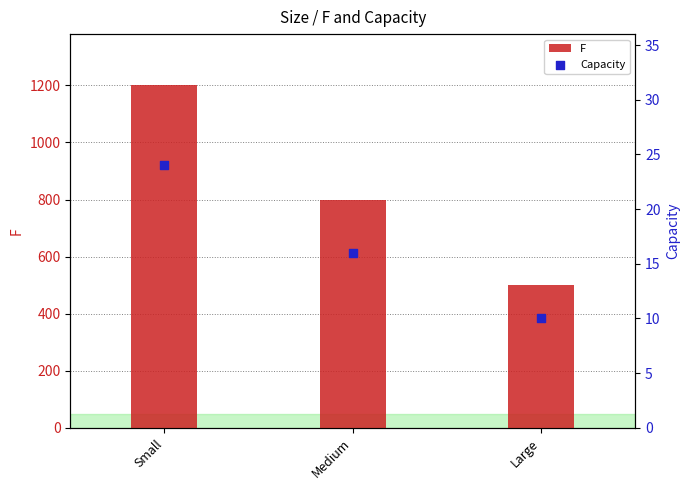

At which category is the sum across all series the highest?

Small